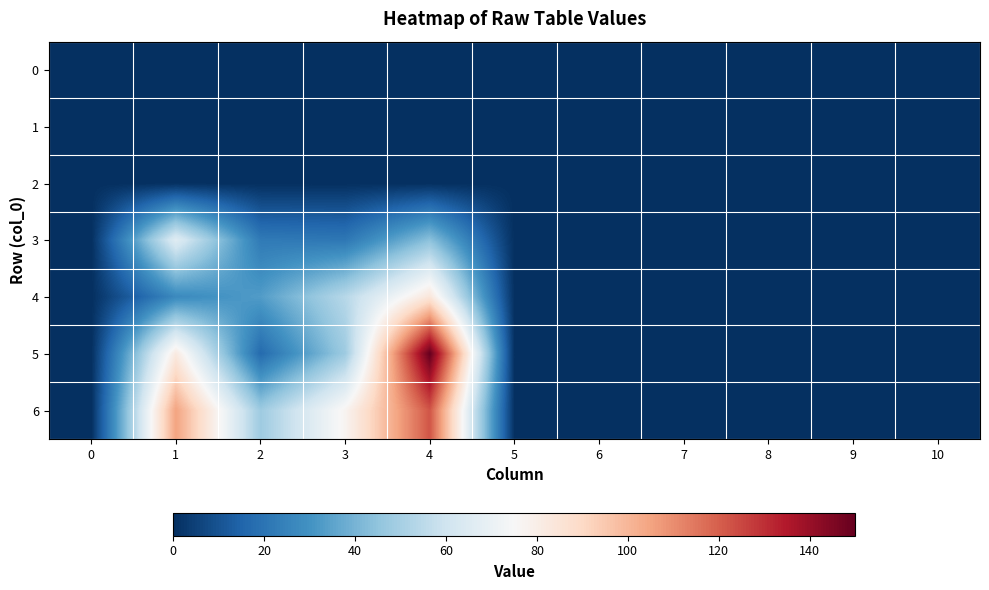

At which category is the sum across all series the highest?

4